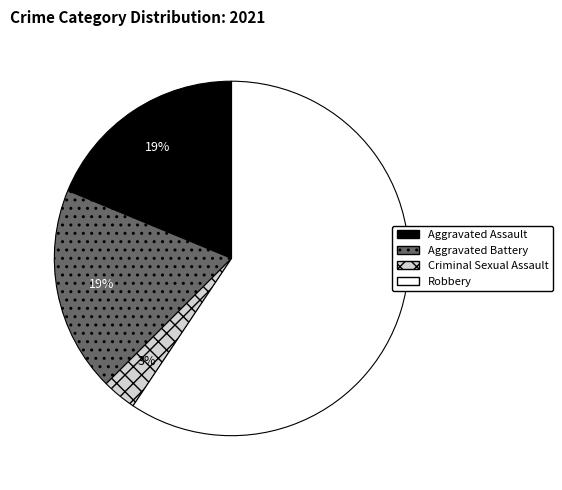

Which has a higher value, Robbery or Aggravated Assault?

Robbery